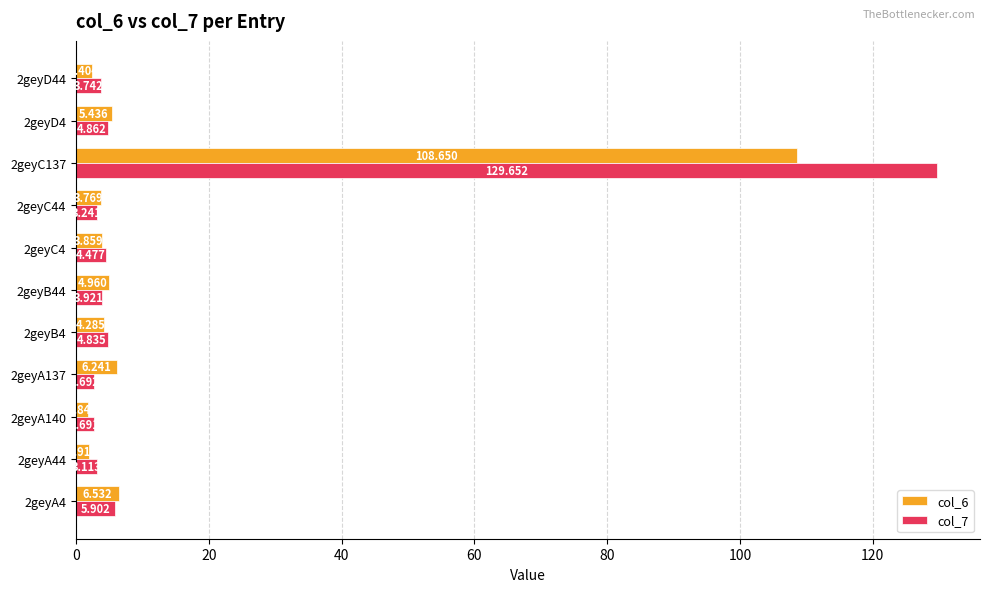

Is the value of col_7 at 2geyC4 greater than the value of col_6 at 2geyC44?

Yes